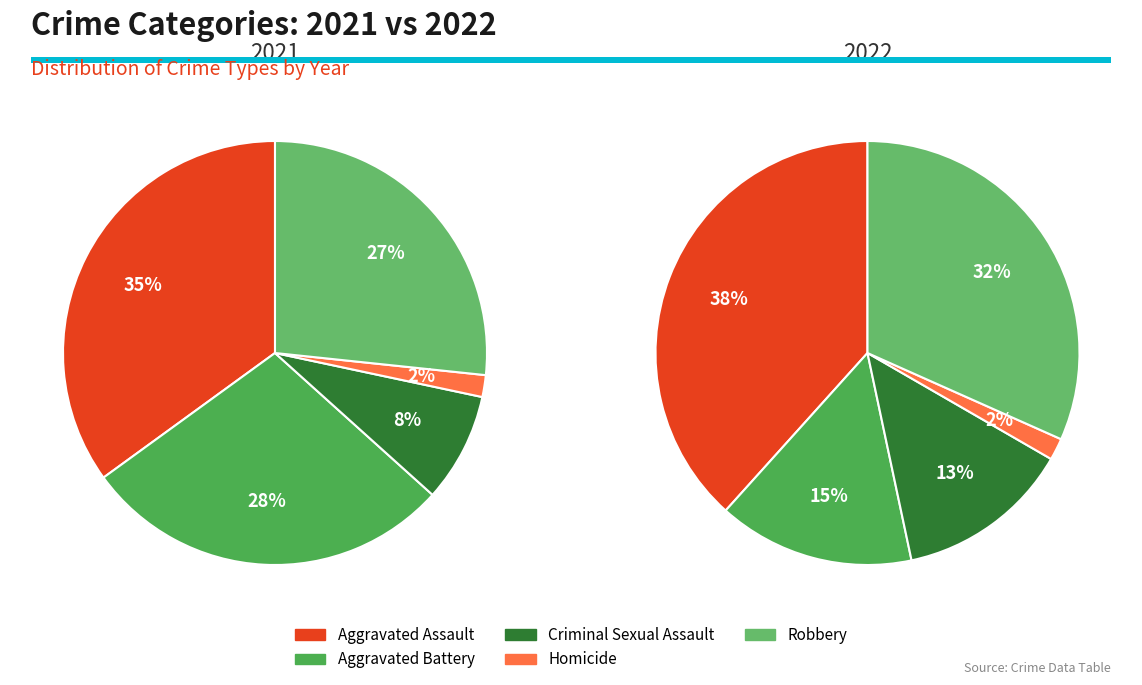

What is the spread (max minus min) of values at 4?

3